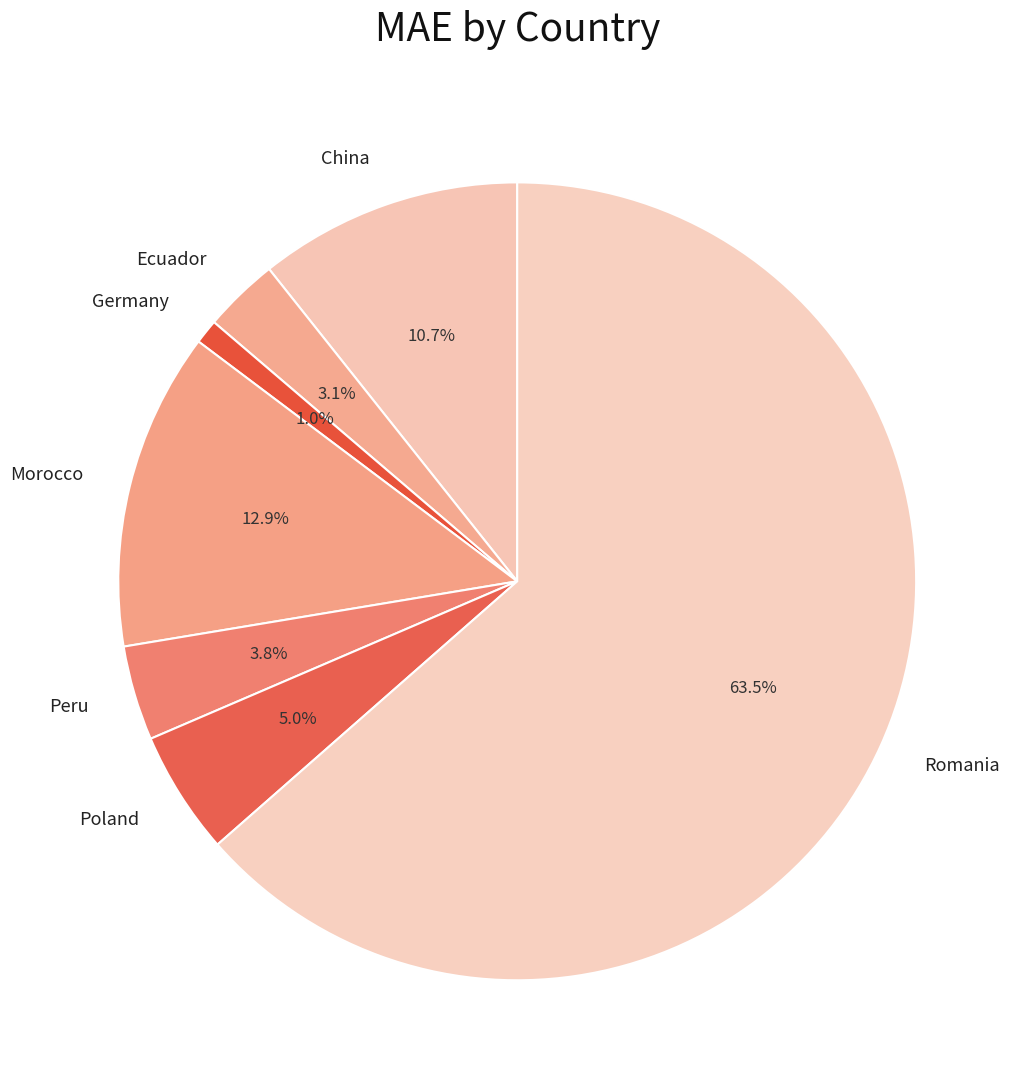

Rank the categories by value from highest to lowest.

Romania, Morocco, China, Poland, Peru, Ecuador, Germany